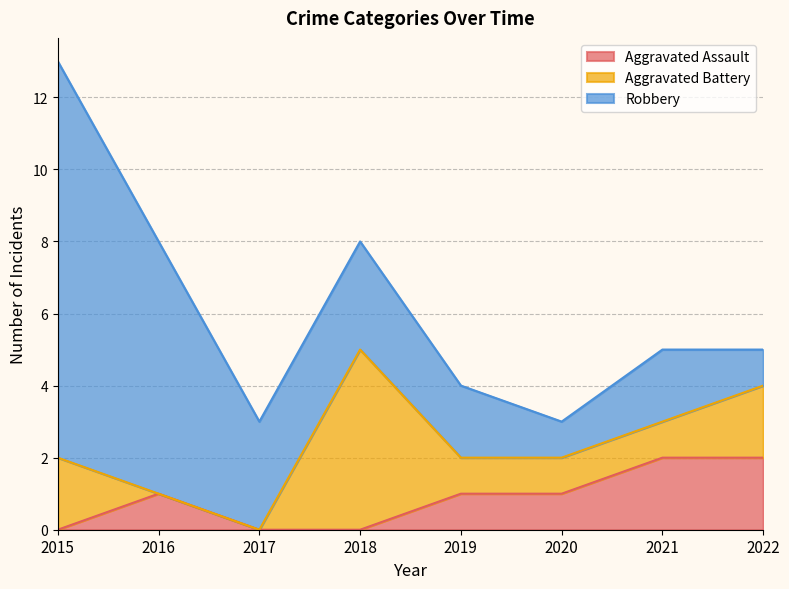

What are all the series names shown in the legend?

Aggravated Assault, Aggravated Battery, Robbery